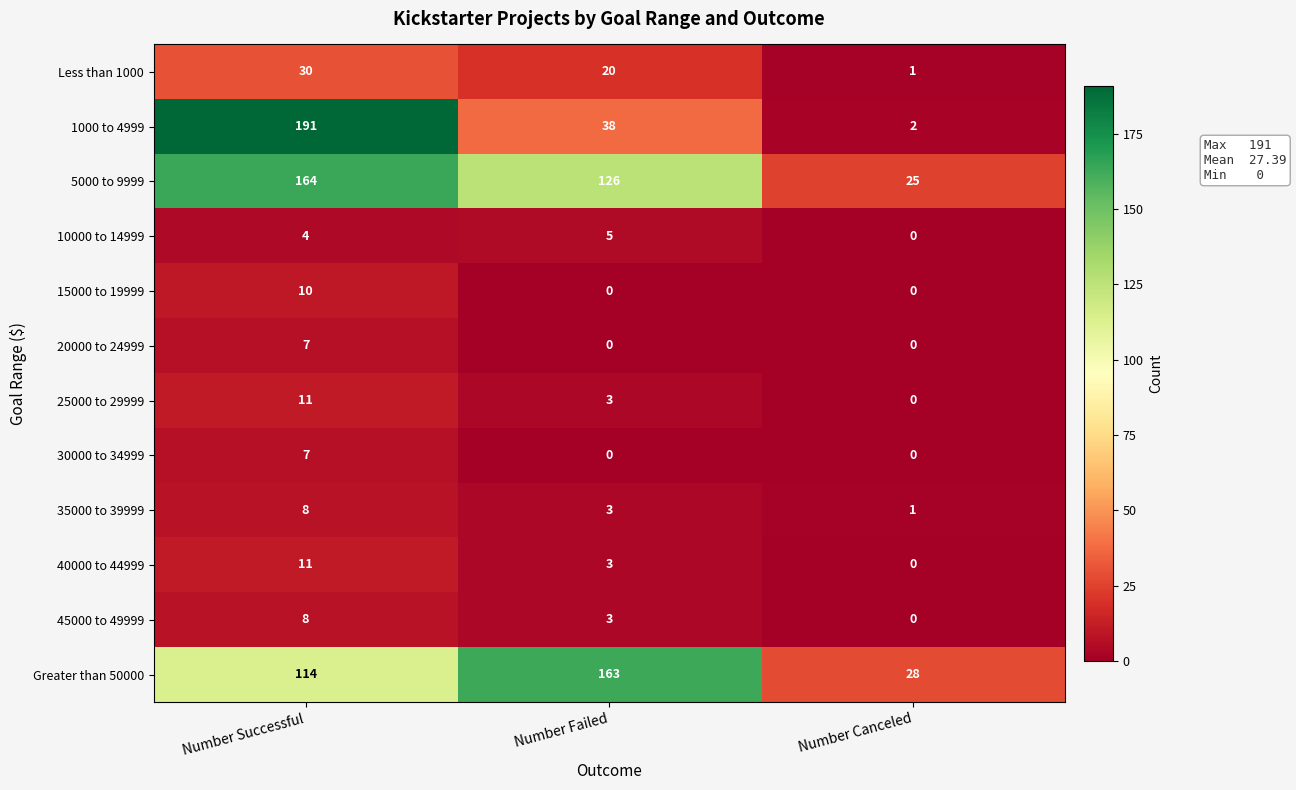

Where is 1000 to 4999 nearest to the value 96?

Number Failed